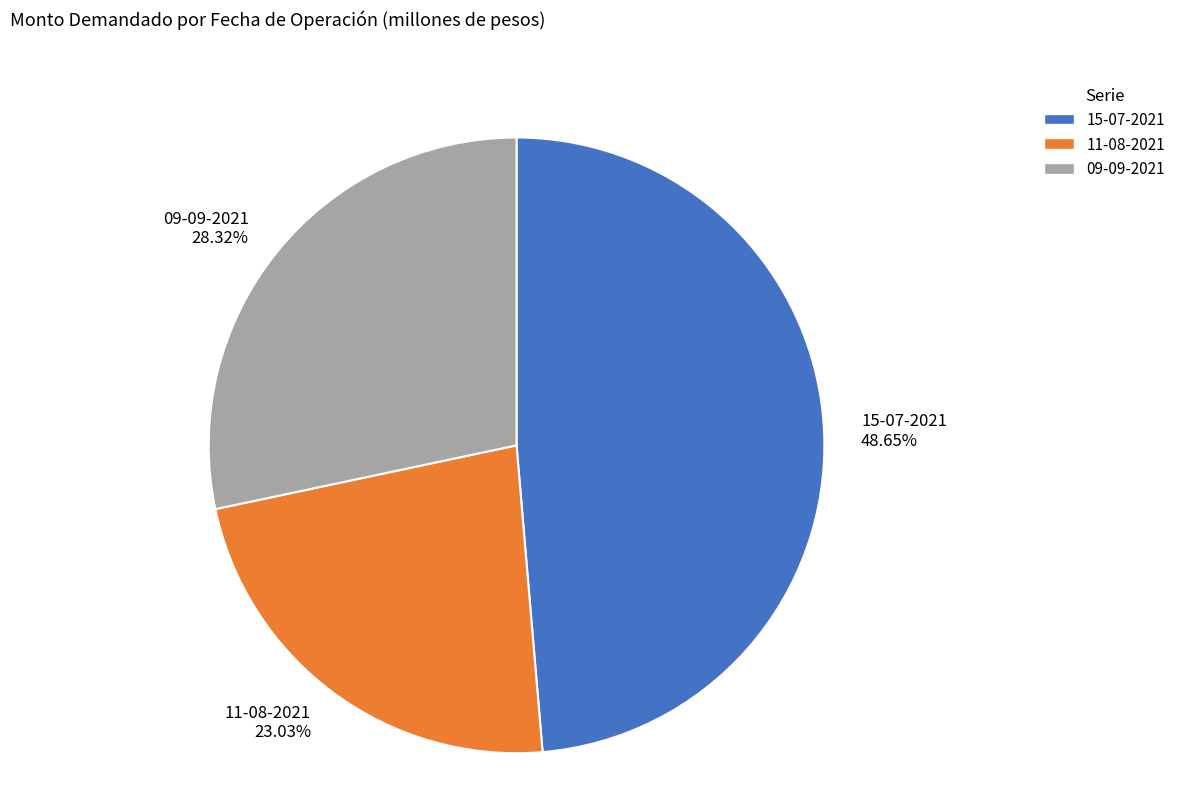

Rank the categories by value from highest to lowest.

15-07-2021, 09-09-2021, 11-08-2021